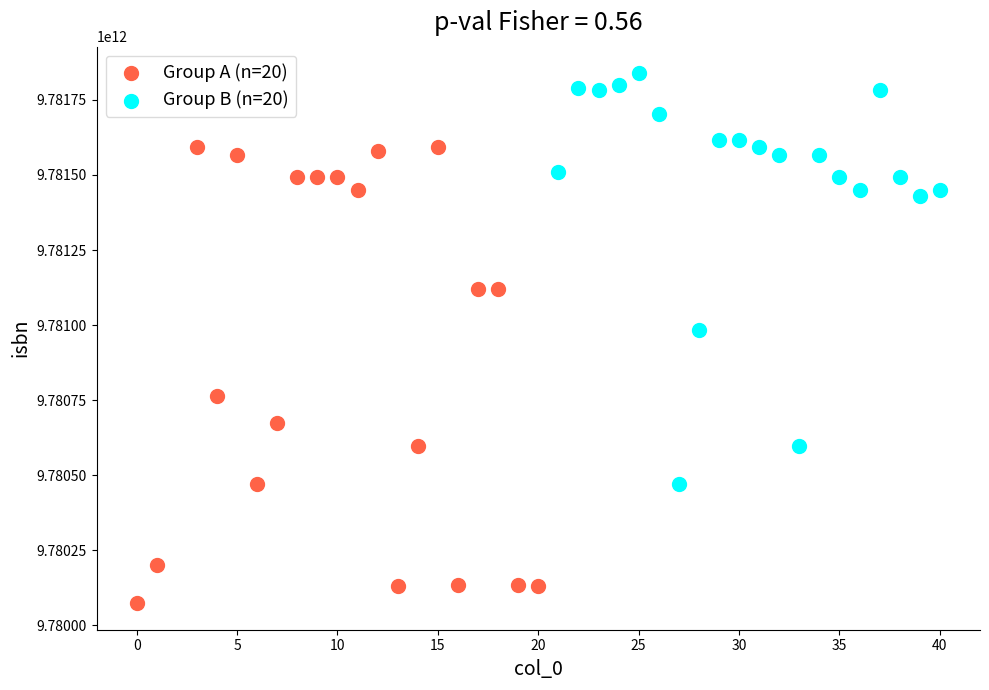

Which series reaches the maximum Y coordinate?

Group B (n=20)